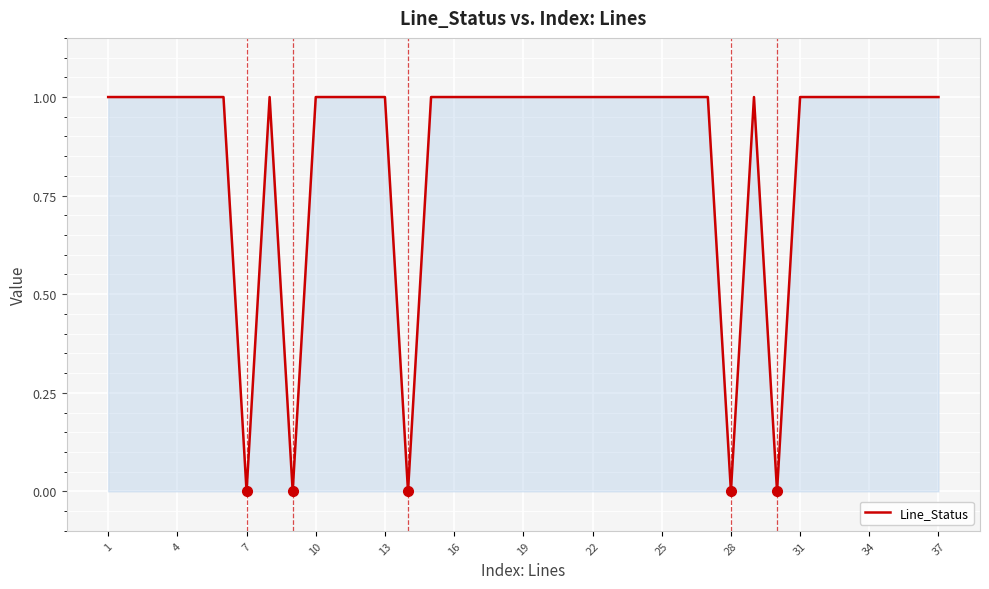

What is the greatest value displayed?

1.0